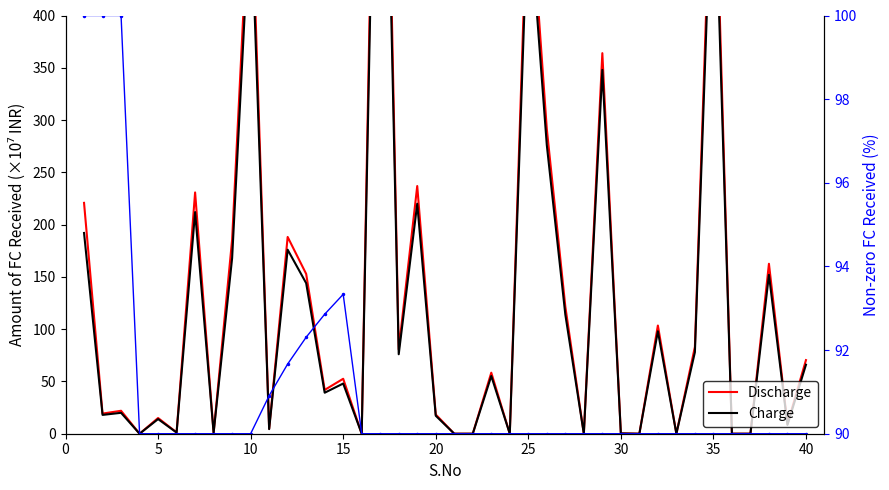

Rank the series by their average value, from lowest to highest.

Non-zero FC ratio (%), Charge, Discharge